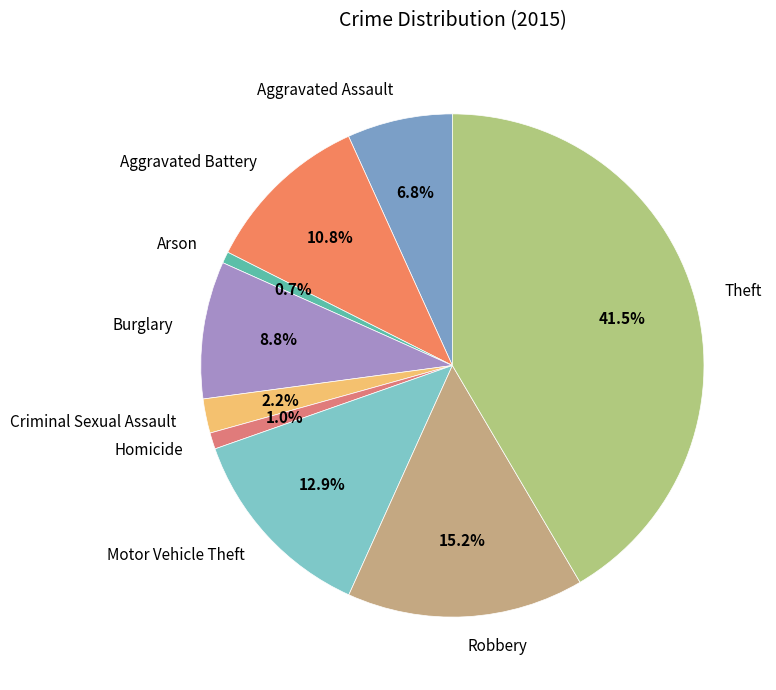

How many segments does this pie chart have?

9